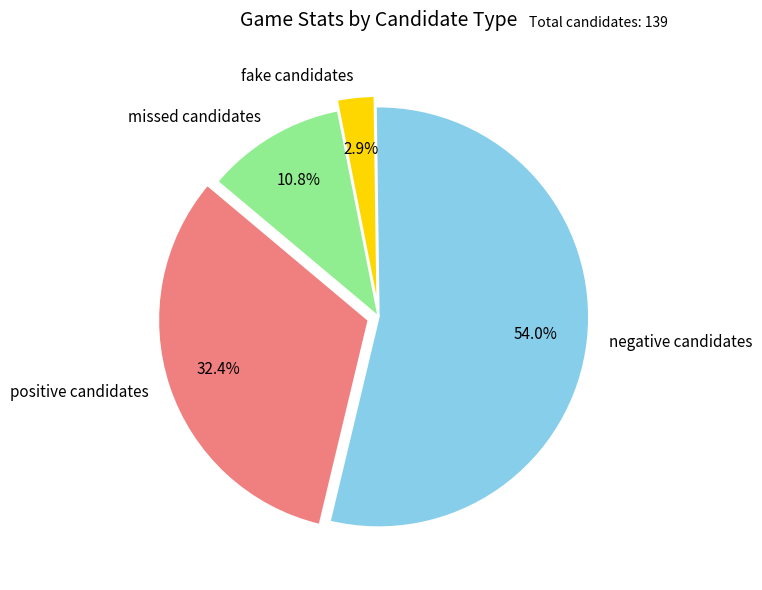

Count the number of slices in the pie.

4